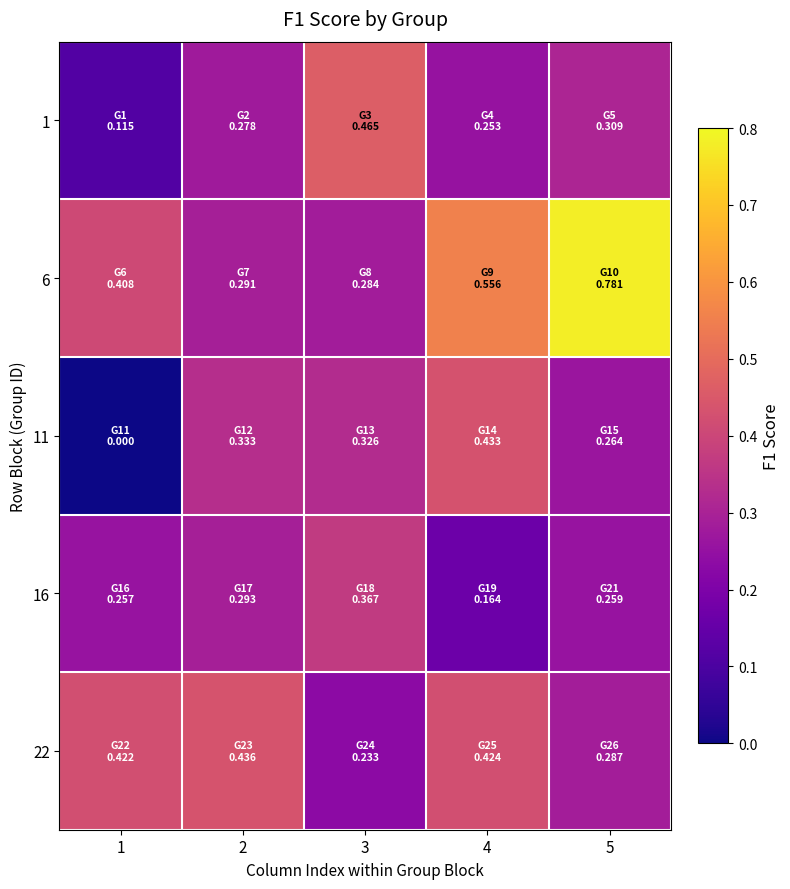

What is the difference between the highest and lowest values at 5?

0.5